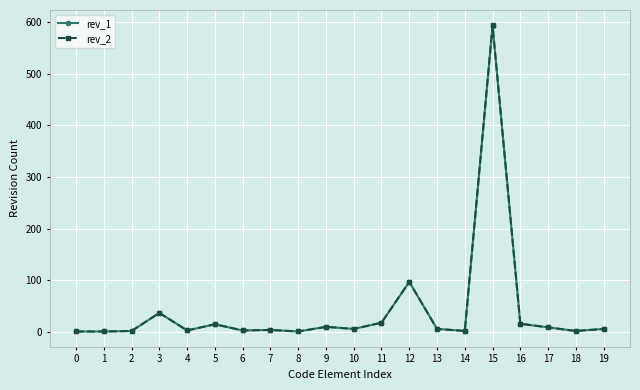

How many lines are shown in the chart?

2